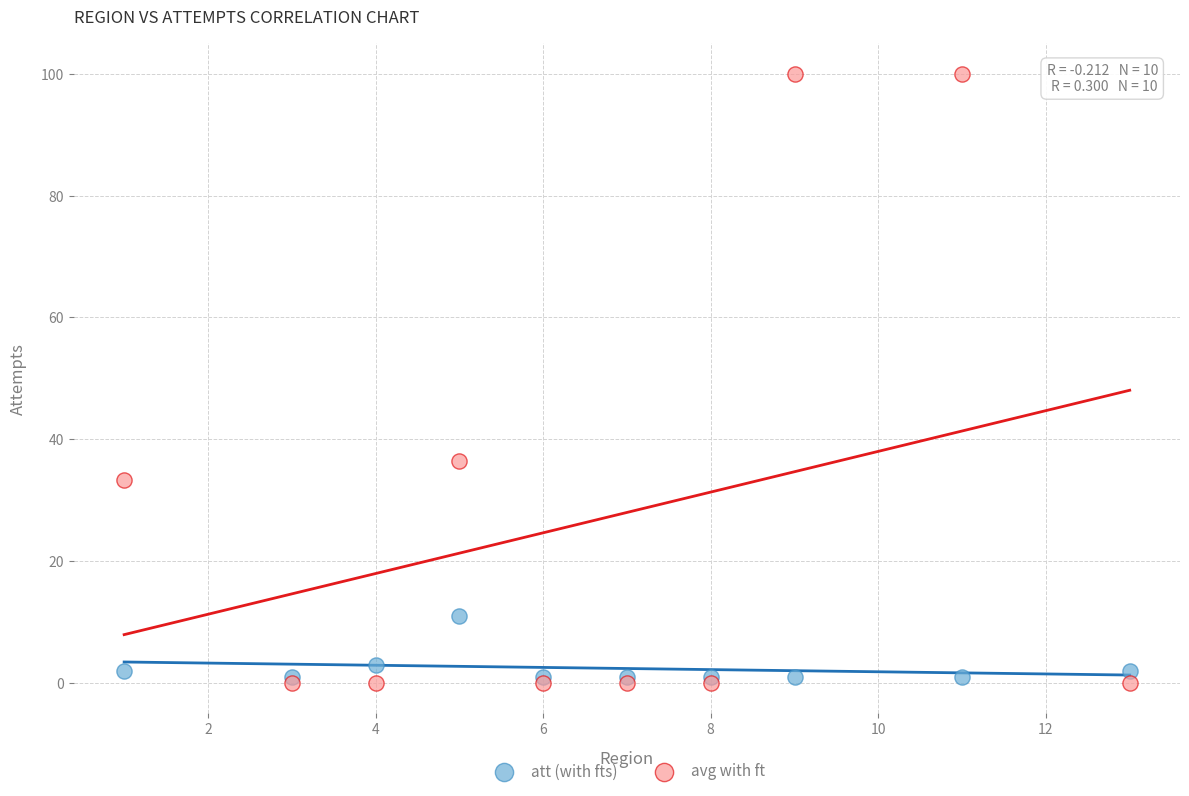

In the avg with ft series, what Y value is closest to 50?

36.4